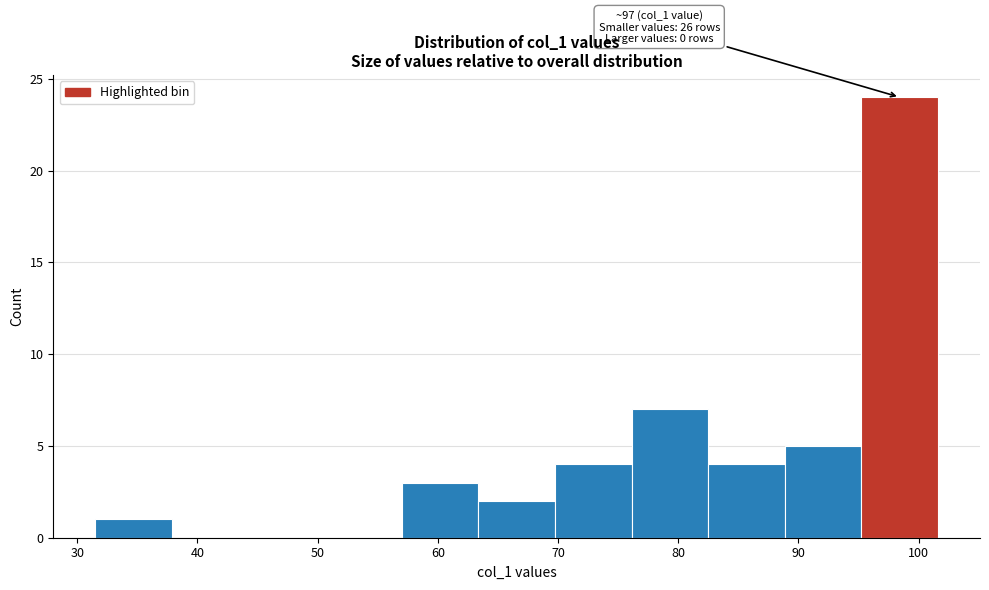

Over which range of the x-axis is the bar tallest?

95 to 102